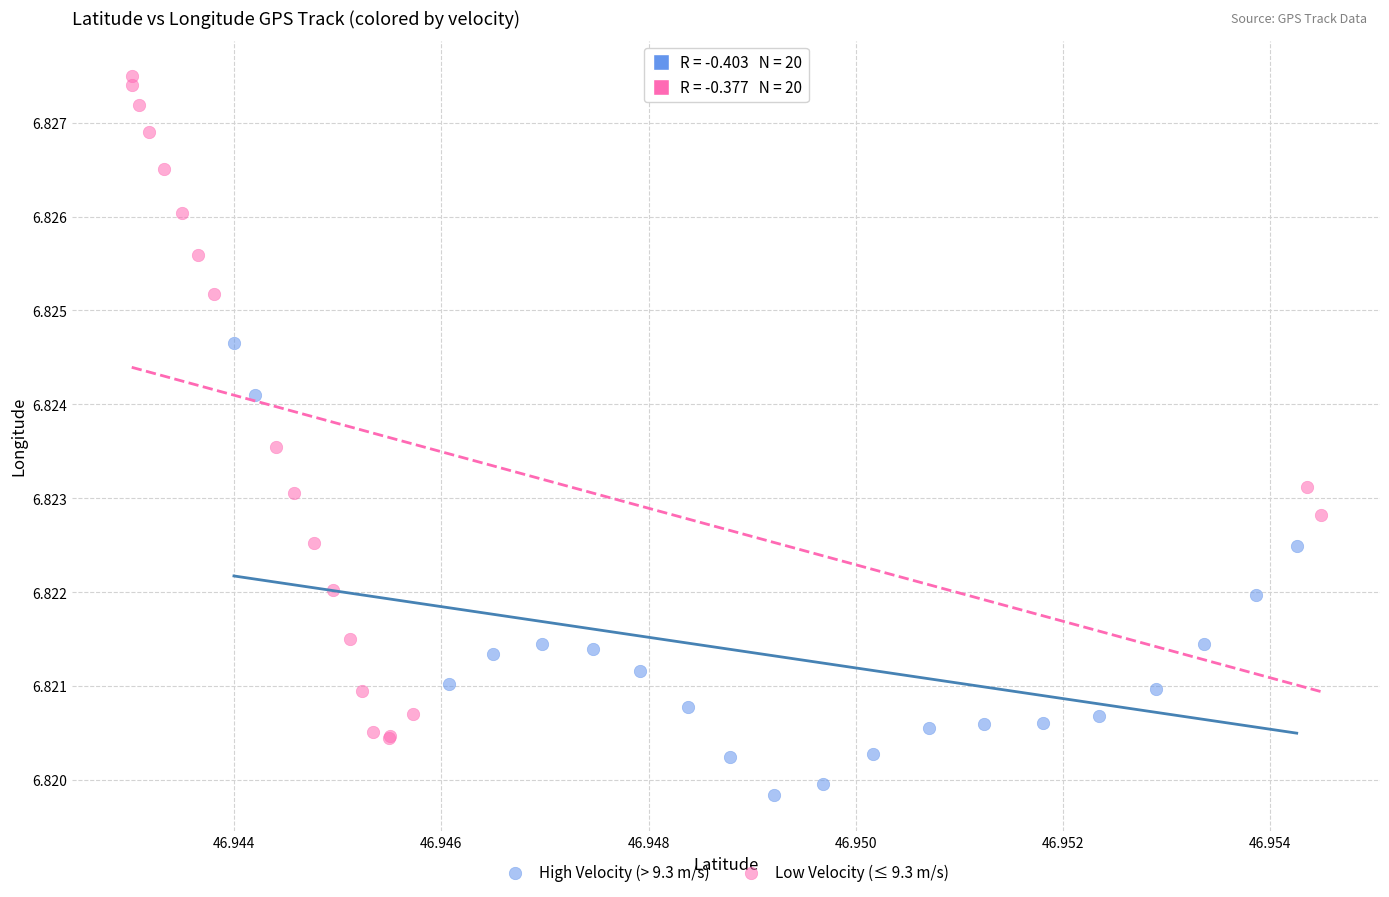

Which series has the widest spread of Y values?

Low Velocity (≤ 9.3 m/s)